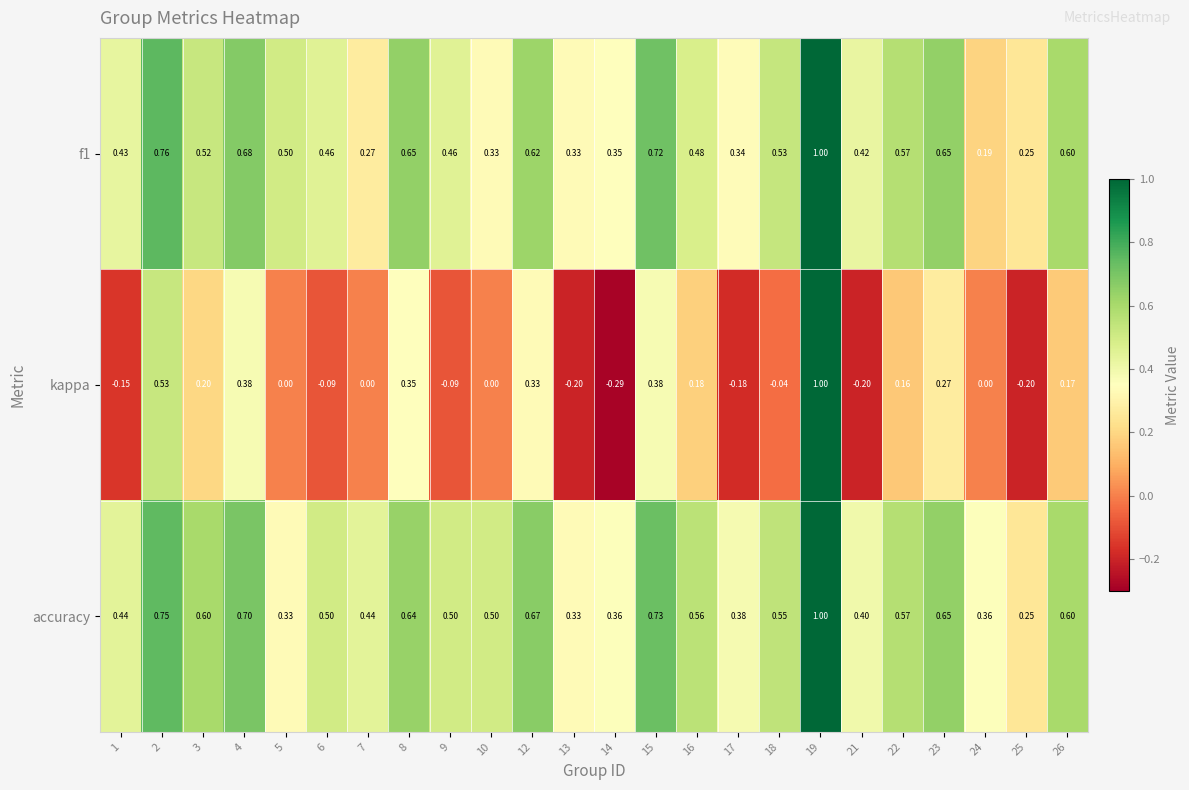

How many categories are shown in the chart?

24